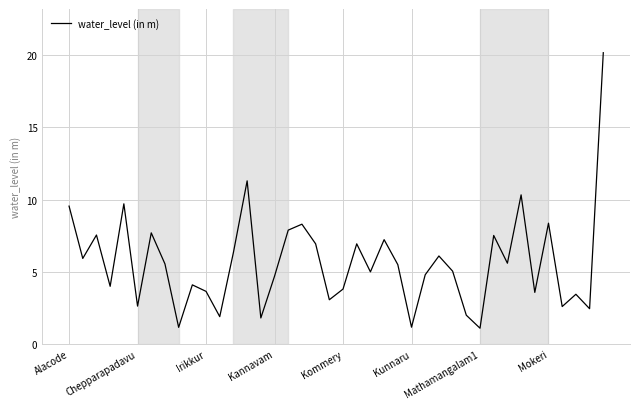

True or false: there are more than 2 points higher than both neighbors.

True